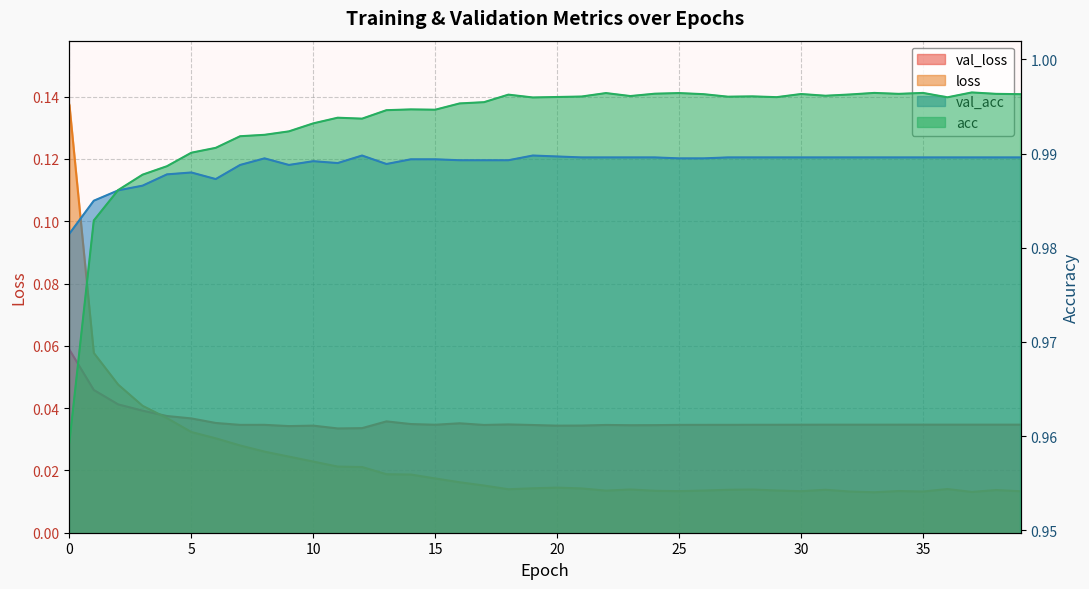

How many distinct data groups are displayed?

4